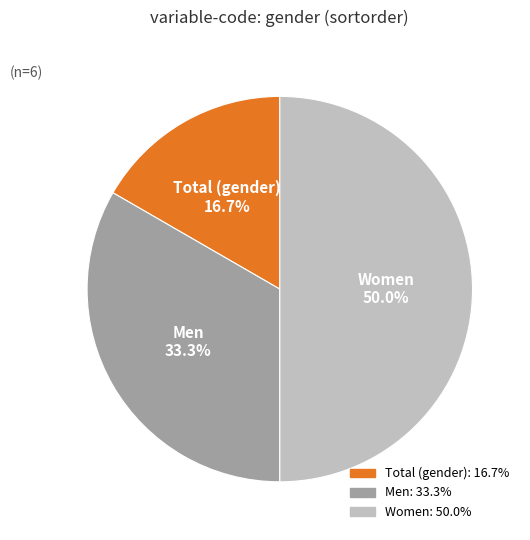

To the nearest percent, what is the difference between the largest and smallest slice percentages?

33%